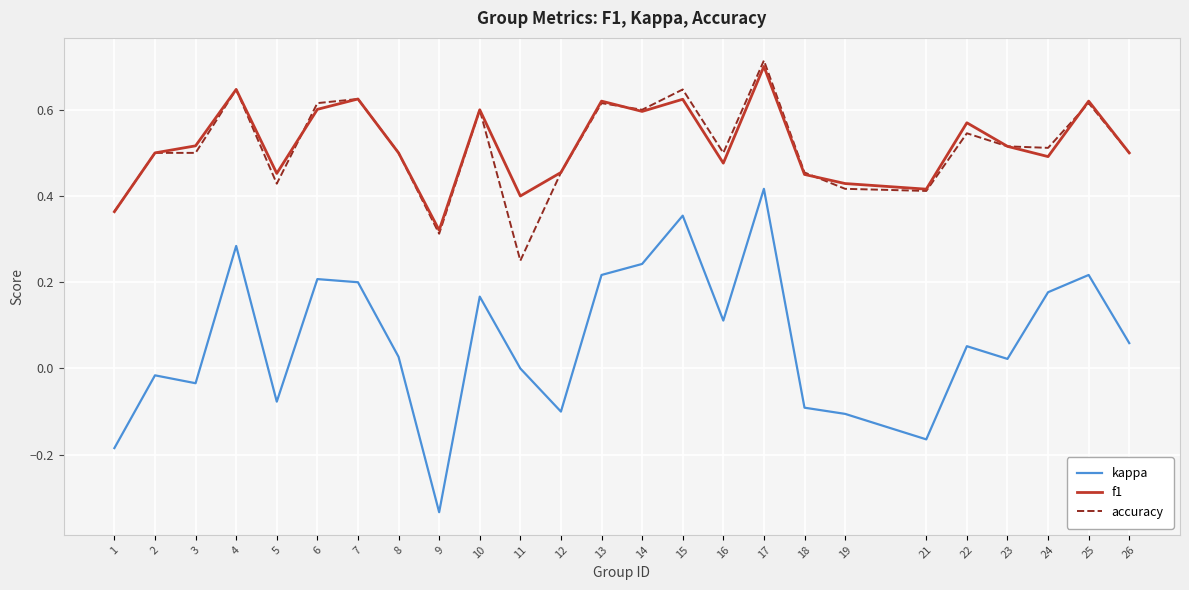

Which series changed the most between 4 and 17?

kappa